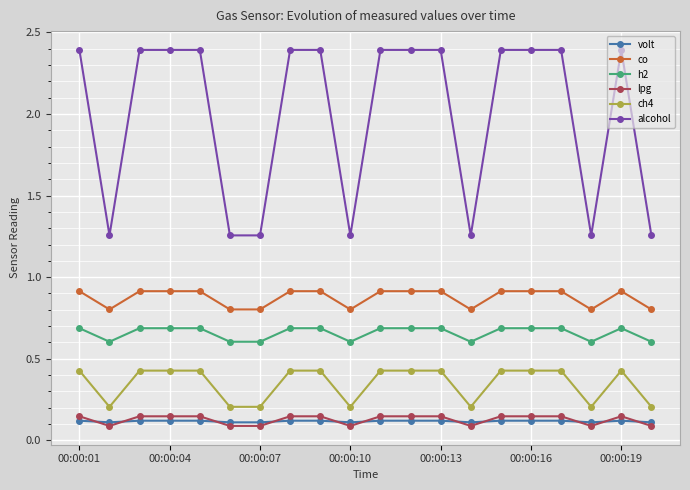

How many series are shown in this chart?

6